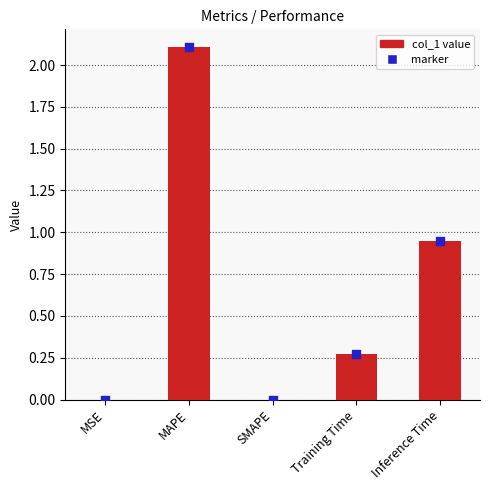

Which series contains the highest Y value?

col_1